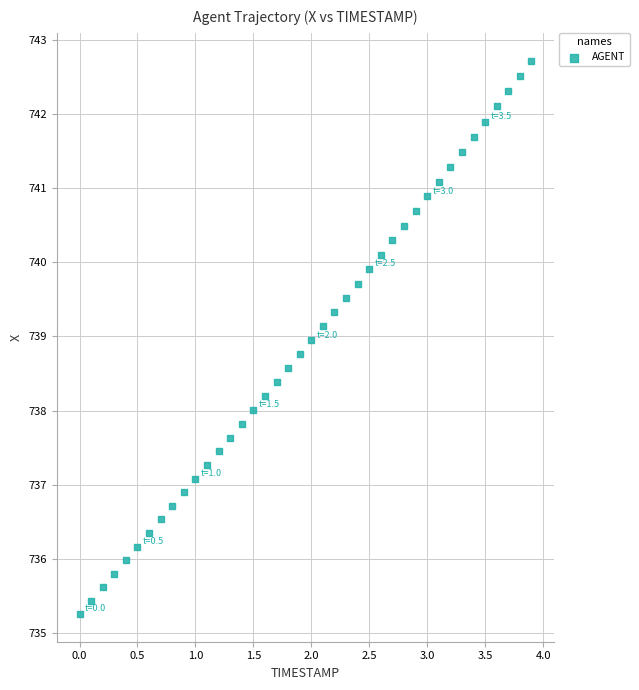

What is the range of Y values (max minus min)?

7.5